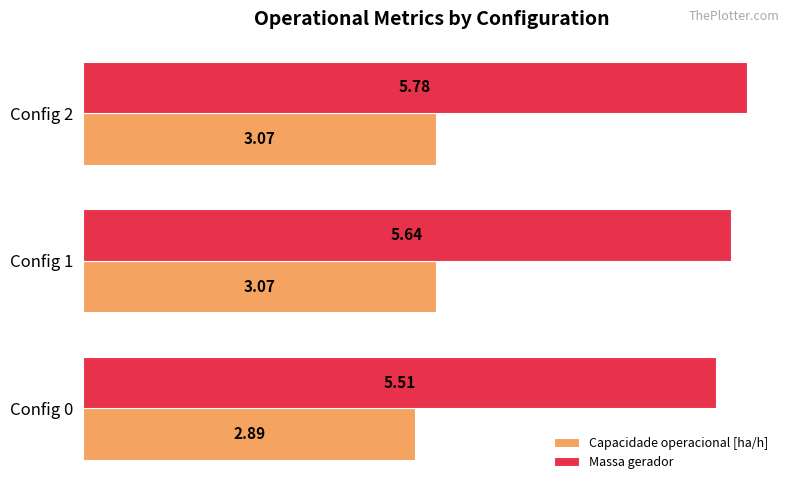

What is the greatest value displayed?

5.8